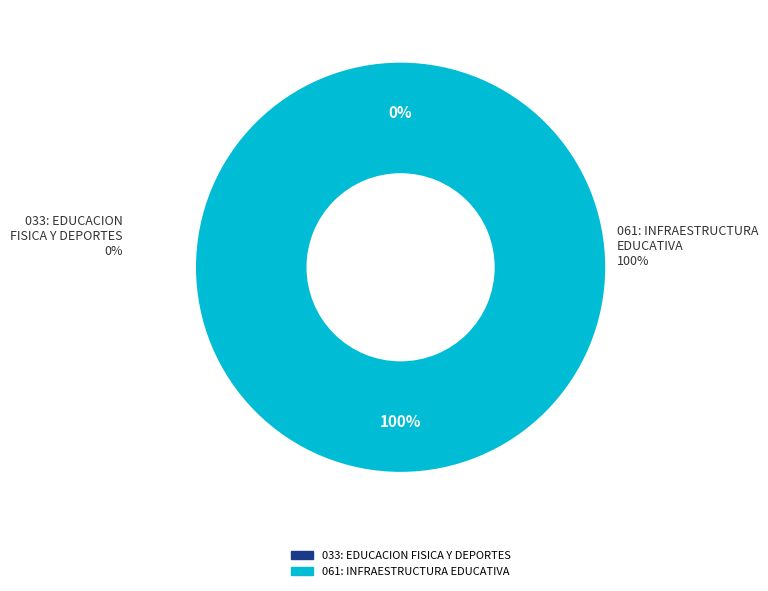

What is the change in value from 033: EDUCACION FISICA Y DEPORTES to 061: INFRAESTRUCTURA EDUCATIVA?

+100